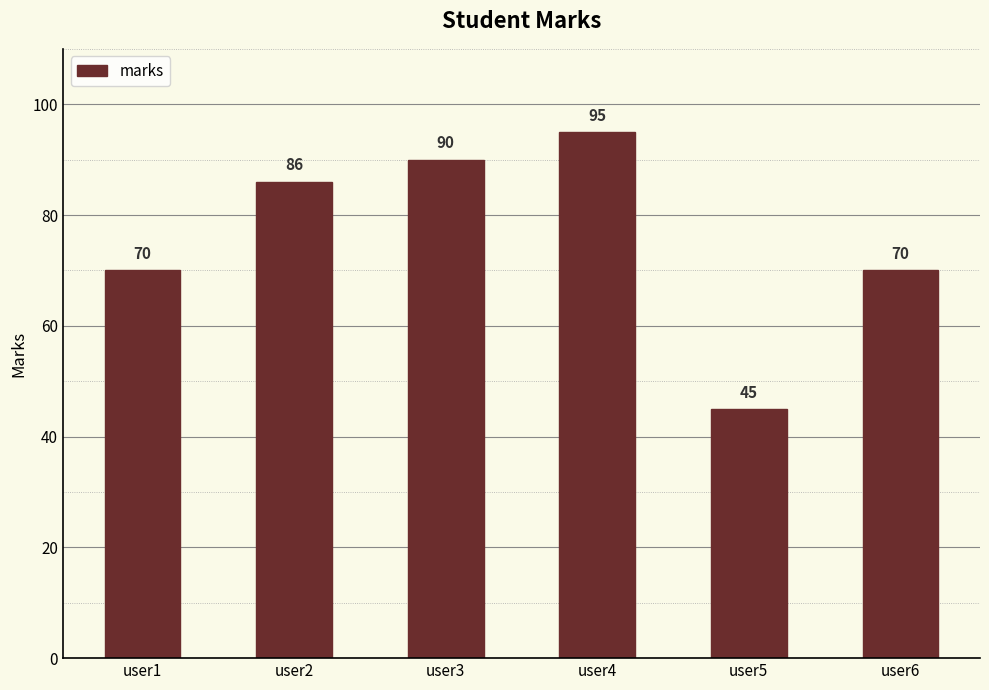

What is the value of the 5th bar from the left?

45